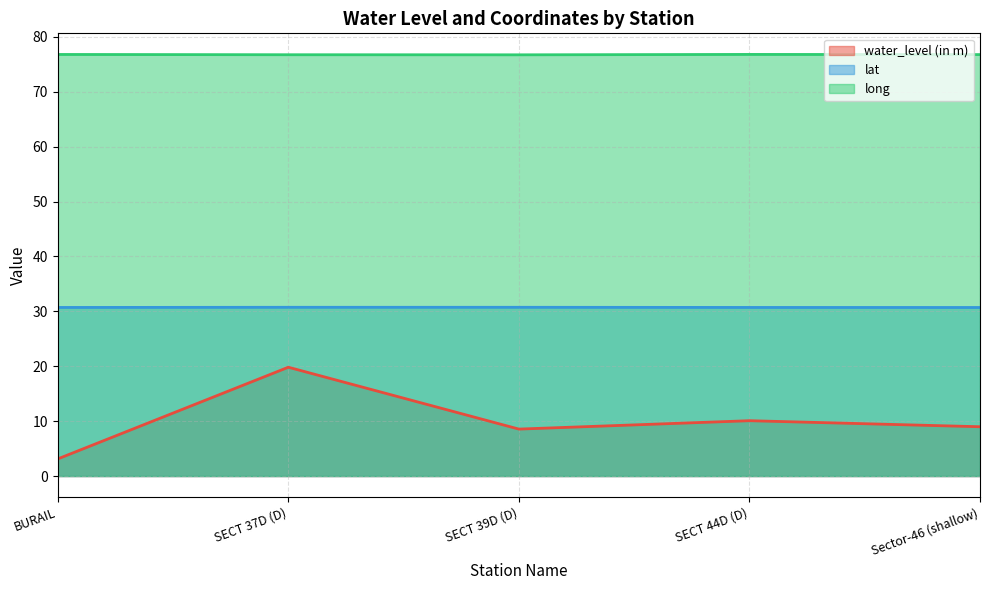

Which series has the largest total across all categories?

long